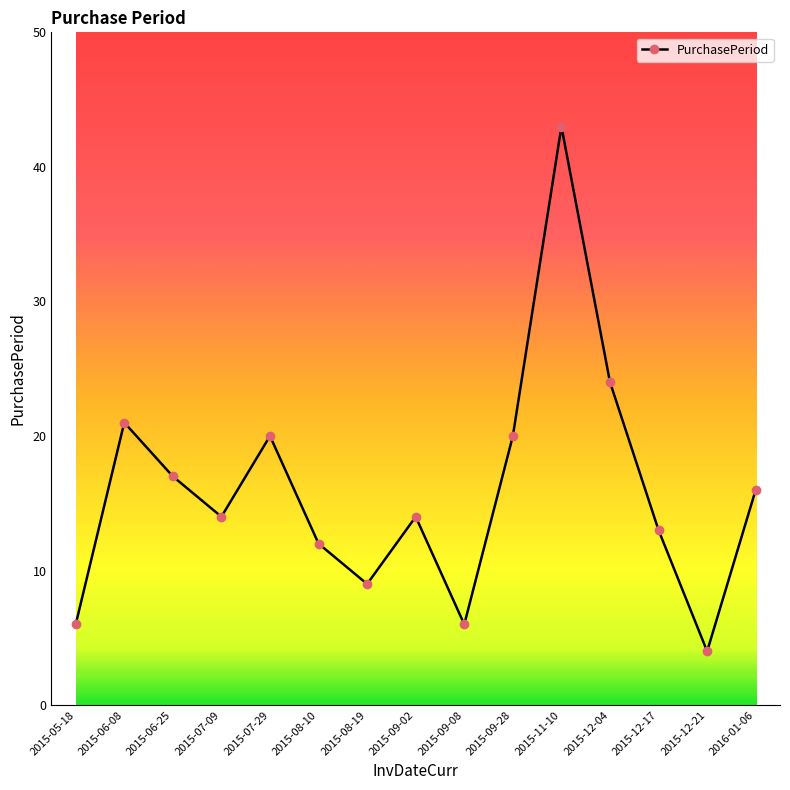

What is the minimum value shown in the chart?

4